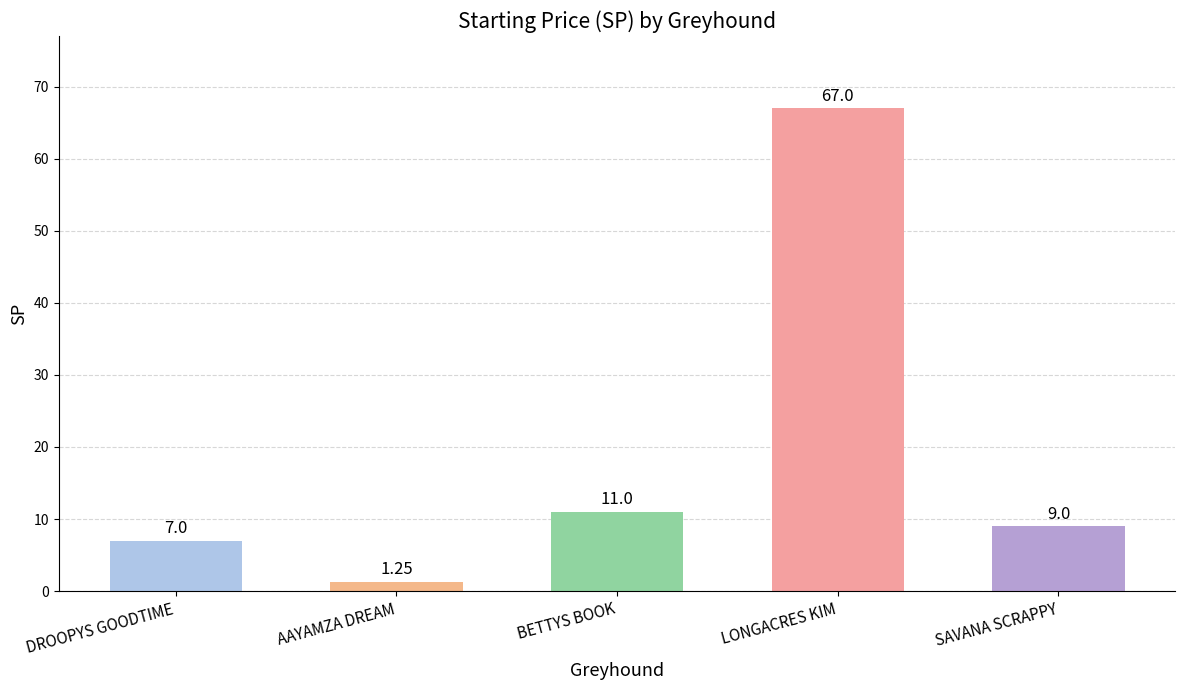

Does the chart contain any negative values?

No